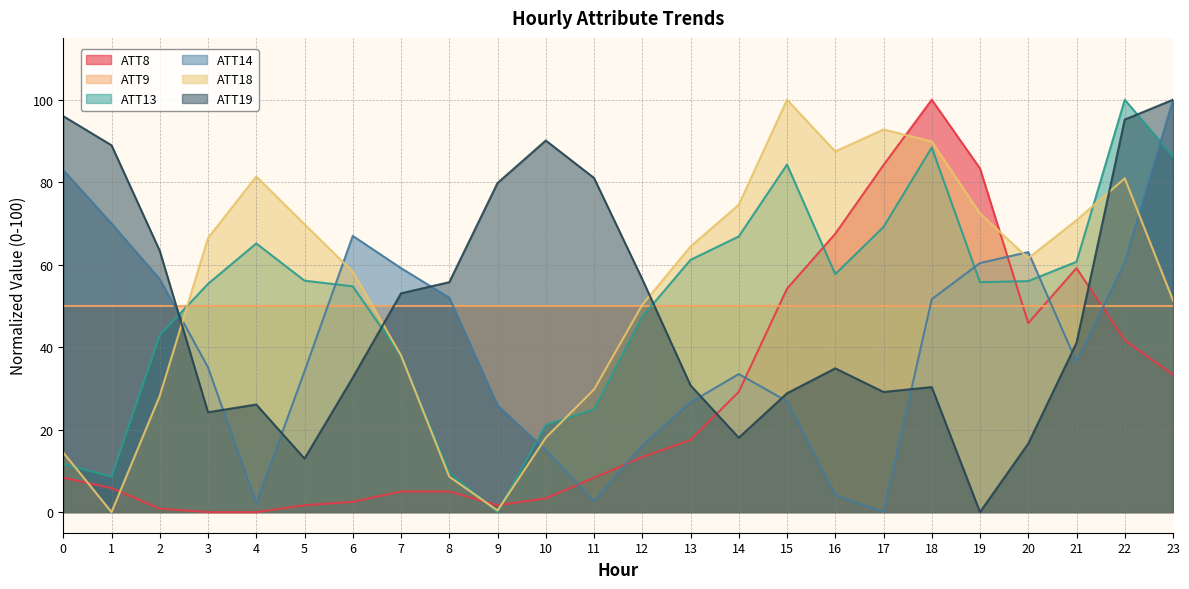

Is the value of ATT14 at 23 greater than the value of ATT19 at 4?

Yes